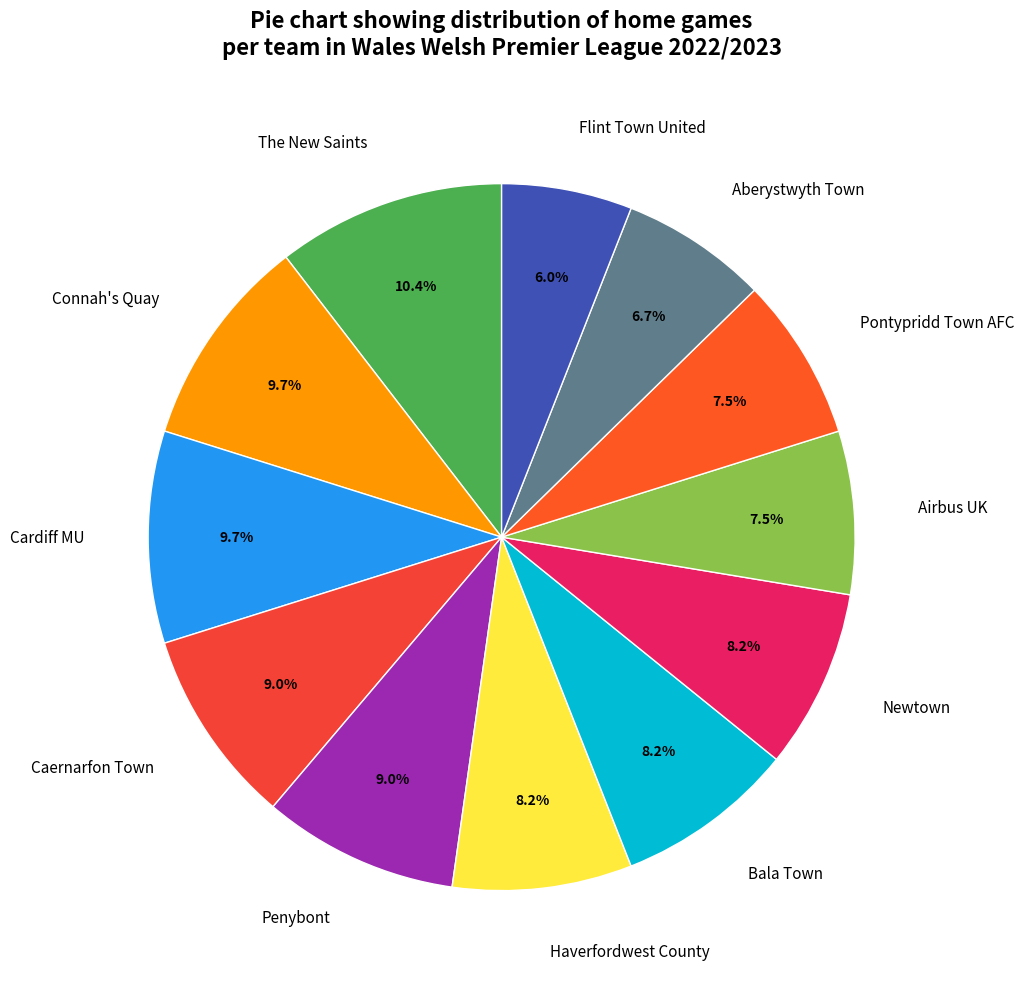

Does Aberystwyth Town represent more than half of the total?

No